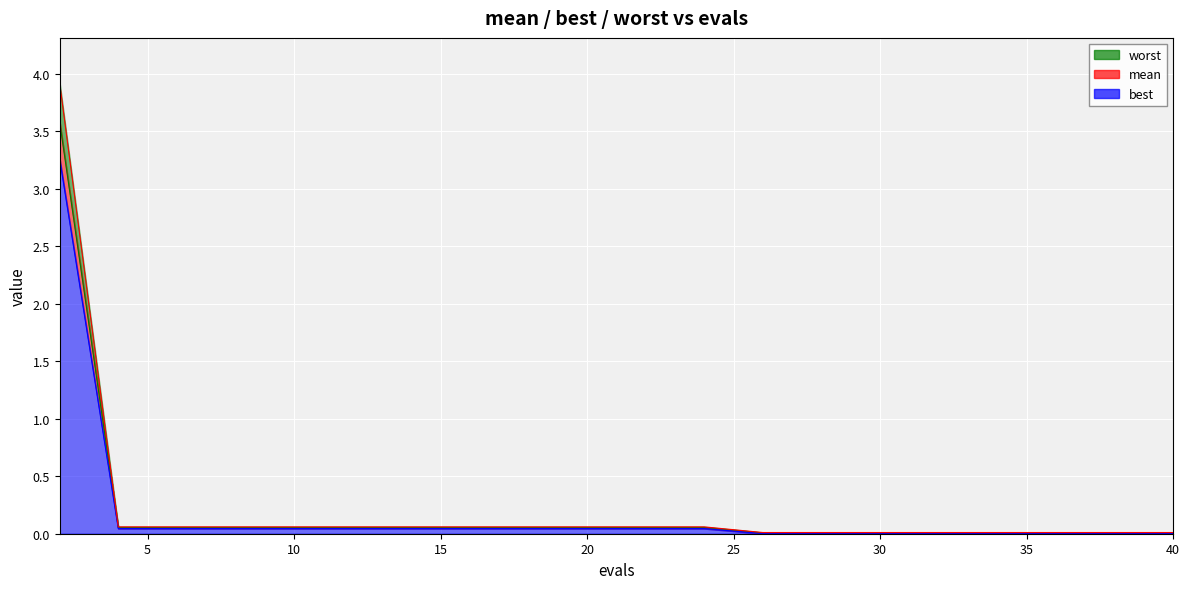

Is it true that mean equals 0.0 at 34?

False